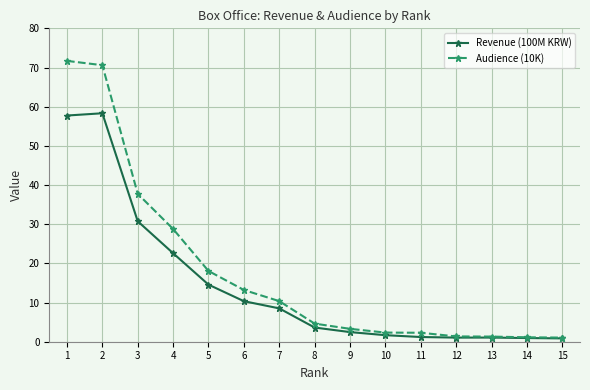

List the series in order of their peak value, highest first.

Audience (10K), Revenue (100M KRW)